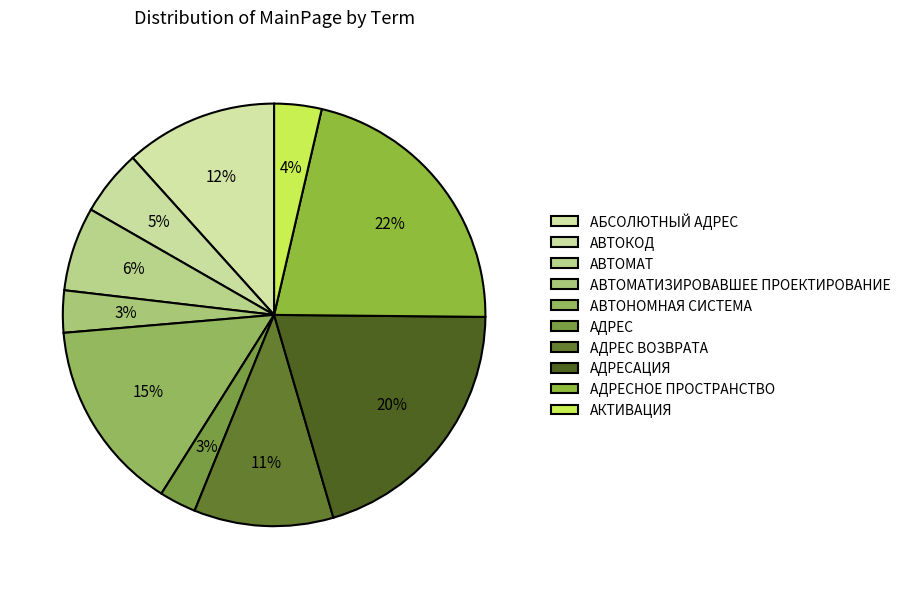

How many slices are in this pie chart?

10